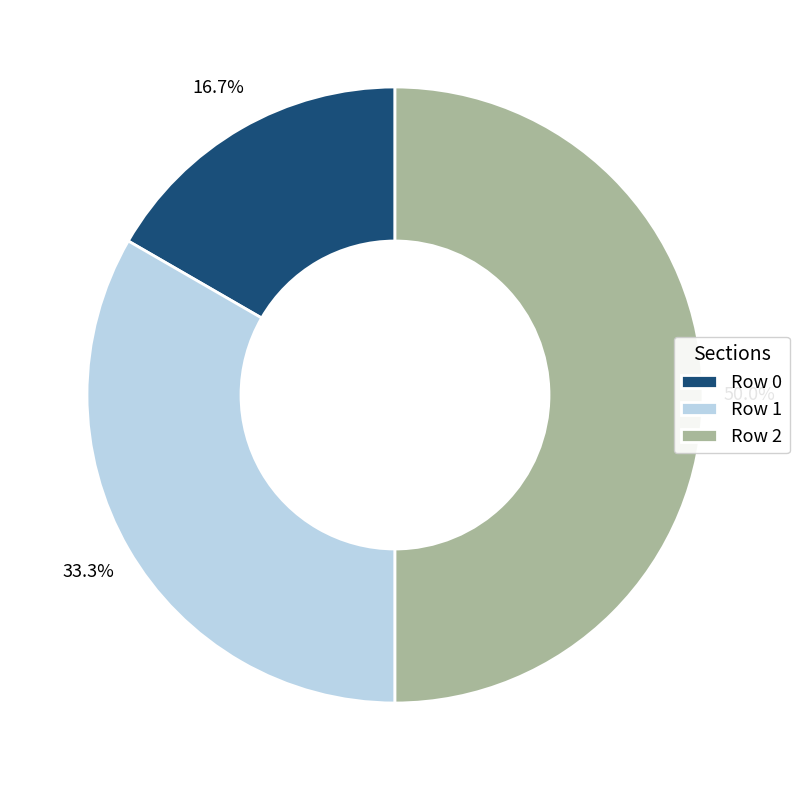

How many segments does this pie chart have?

3